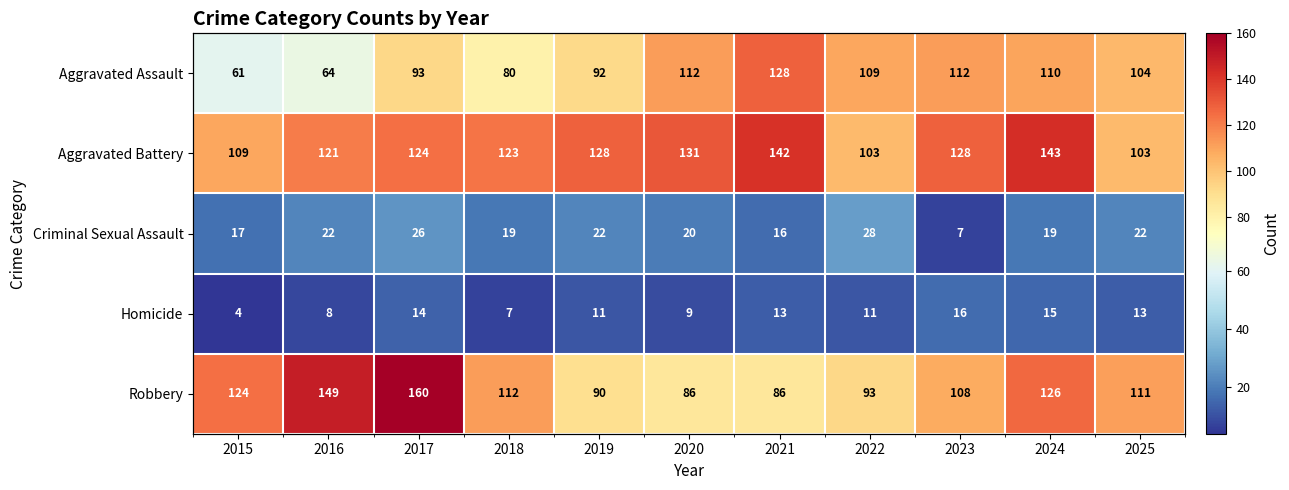

How many data points in Criminal Sexual Assault are less than 20?

5